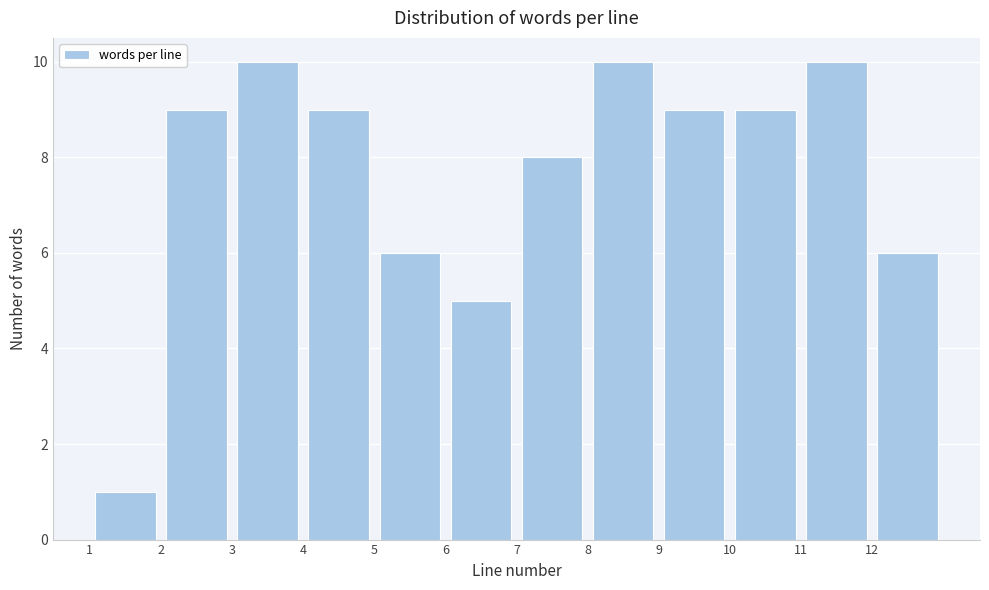

Reading left to right, list every bar in this chart as the range it spans on the x-axis followed by its height. The values are not printed on the chart, so give them approximately, as read against the axis.

1 to 2: 1
2 to 3: 9
3 to 4: 10
4 to 5: 9
5 to 6: 6
6 to 7: 5
7 to 8: 8
8 to 9: 10
9 to 10: 9
10 to 11: 9
11 to 12: 10
12 to 13: 6